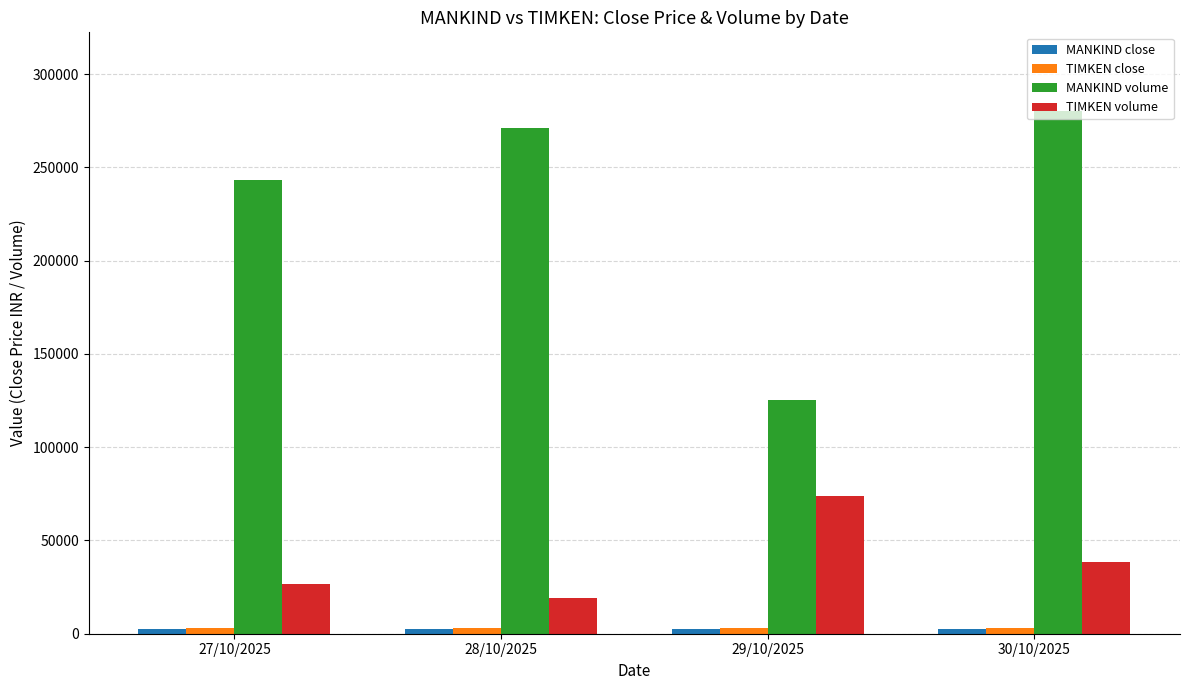

Which series has the largest total across all categories?

MANKIND volume